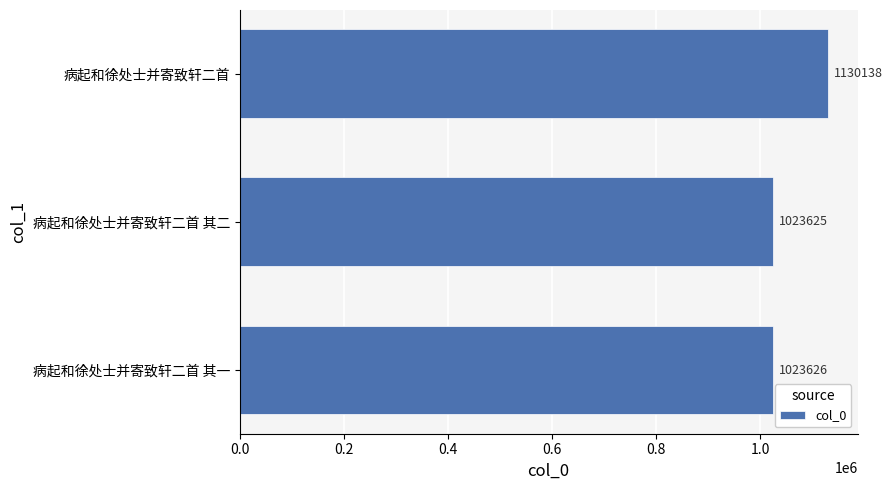

Does the chart contain any negative values?

No